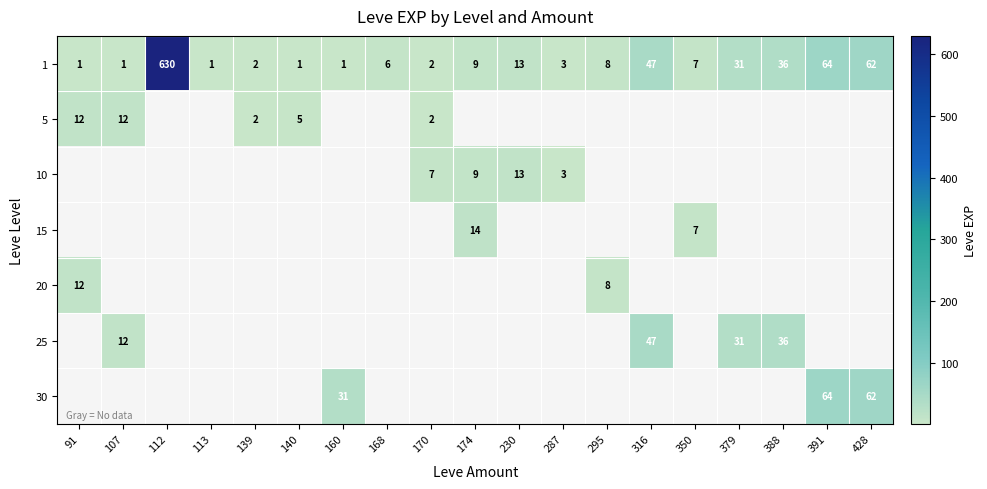

How many values in the 1 series are below 7?

9